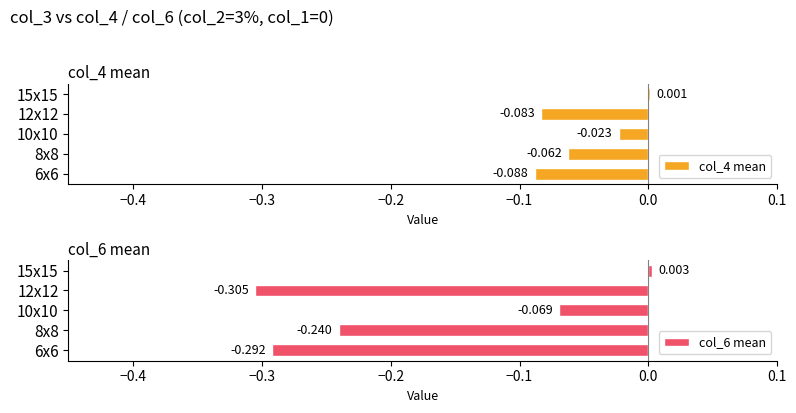

Does the chart contain stacked bars?

No